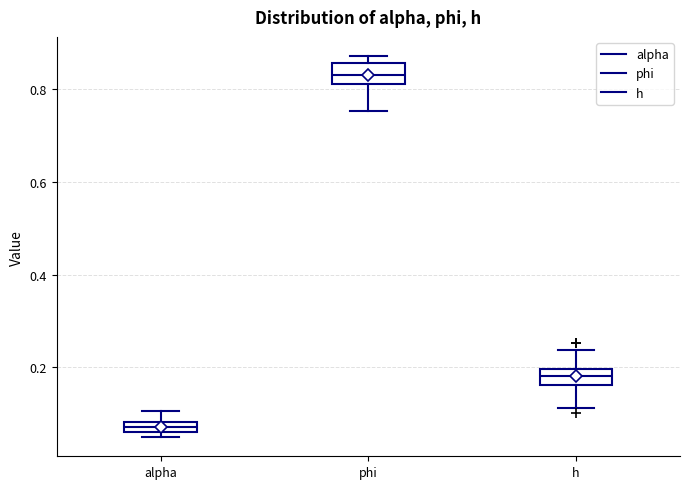

Where is the upper edge of the box for alpha on the y-axis? The values are not printed on the chart, so give them approximately, as read against the axis.

0.08